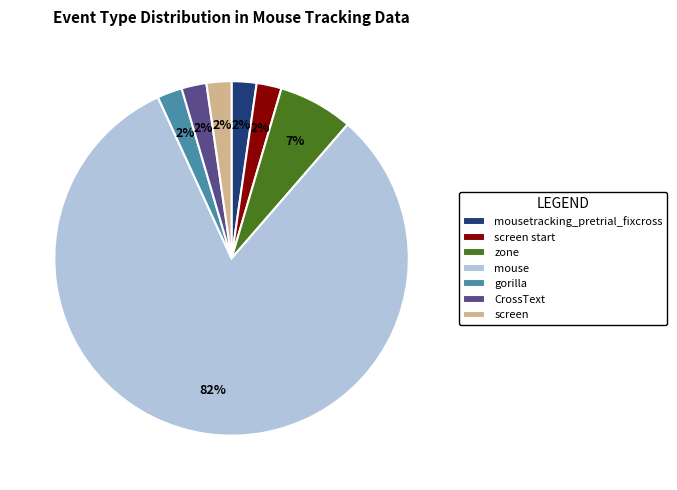

To the nearest percent, what percentage of the pie is zone?

7%